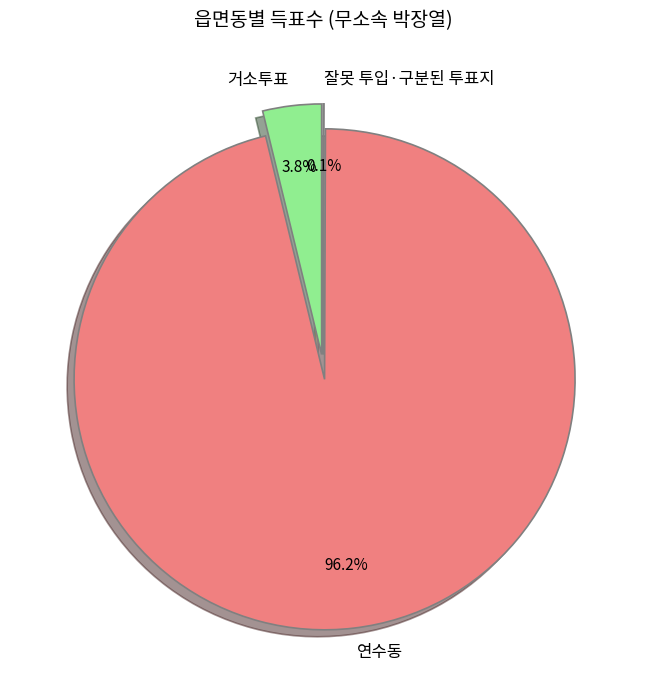

Which slice is the largest?

연수동